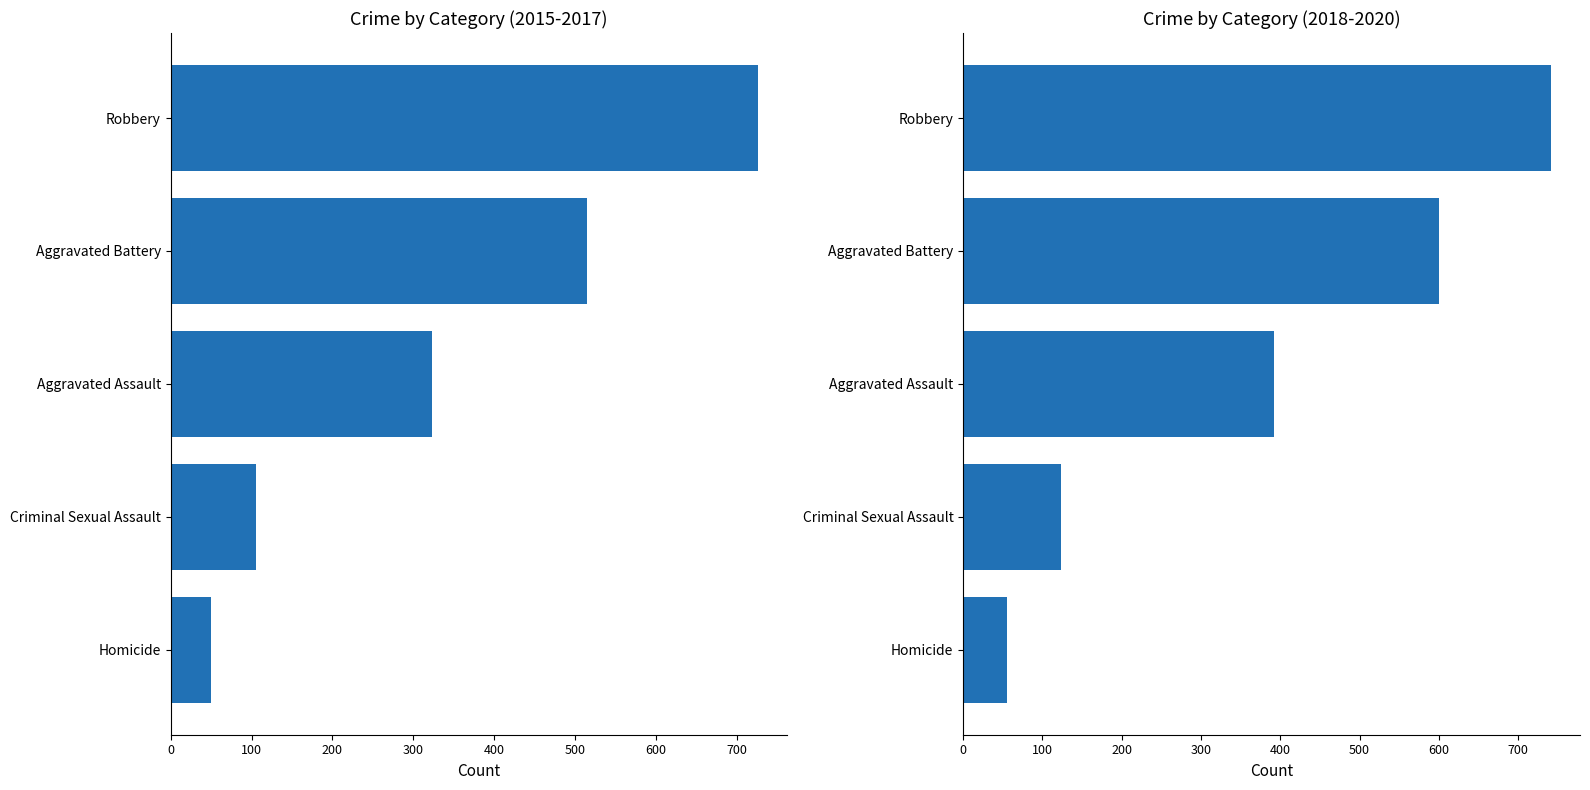

Which series changed the most between Aggravated Battery and Robbery?

2015